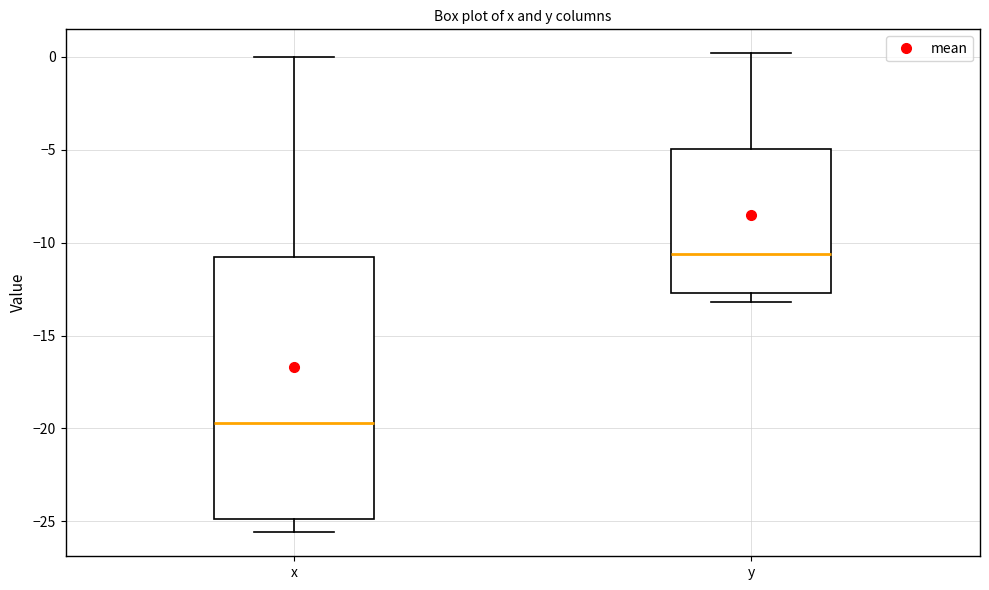

Which box's median line is the lowest?

x